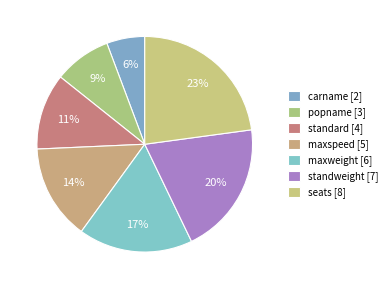

Does carname account for over 50% of the chart?

No